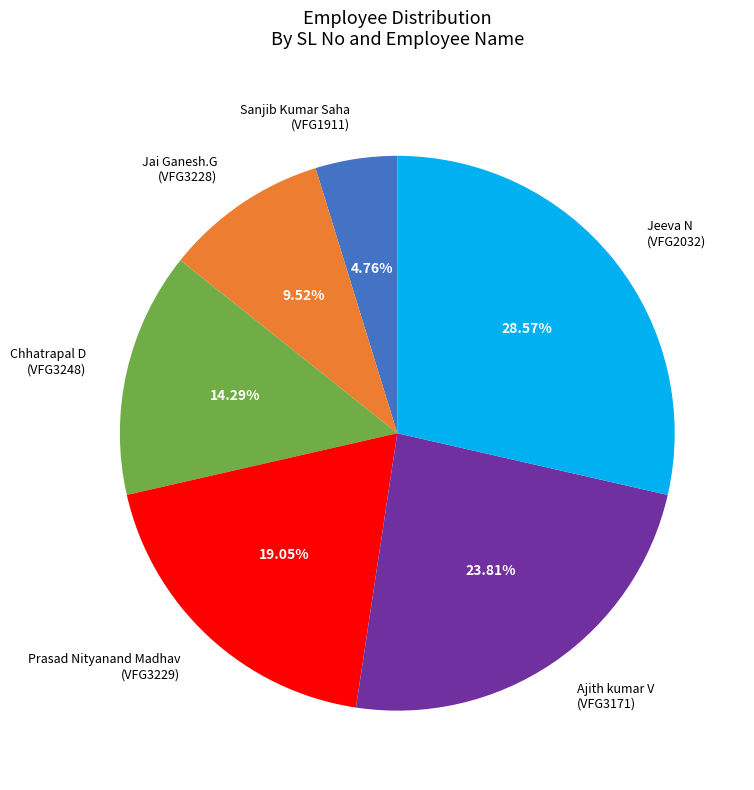

Which has a higher value, Sanjib Kumar Saha (VFG1911) or Jai Ganesh.G (VFG3228)?

Jai Ganesh.G (VFG3228)